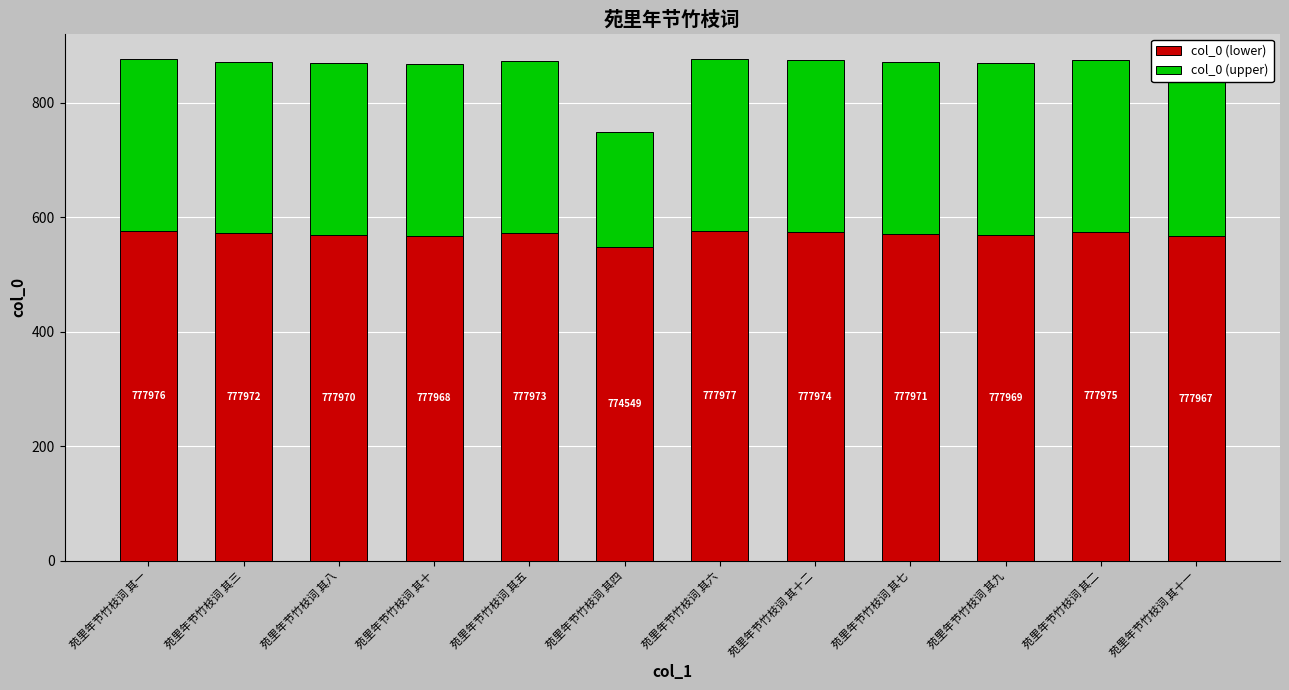

Read the col_0 (lower) value at 苑里年节竹枝词 其二, to the nearest 10.

580